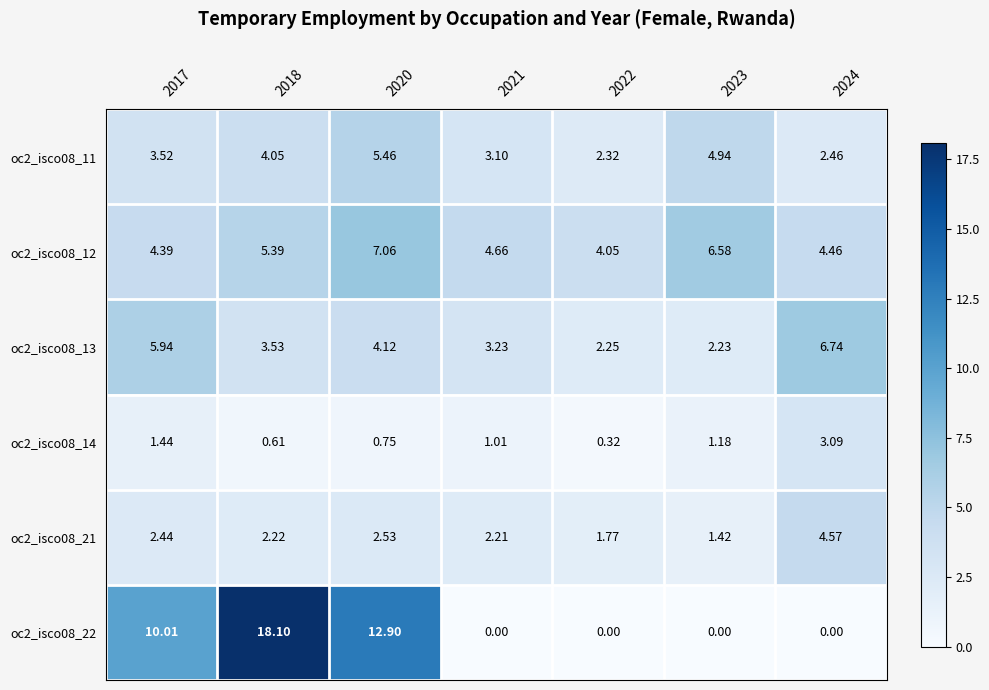

How many categories are shown in the chart?

7